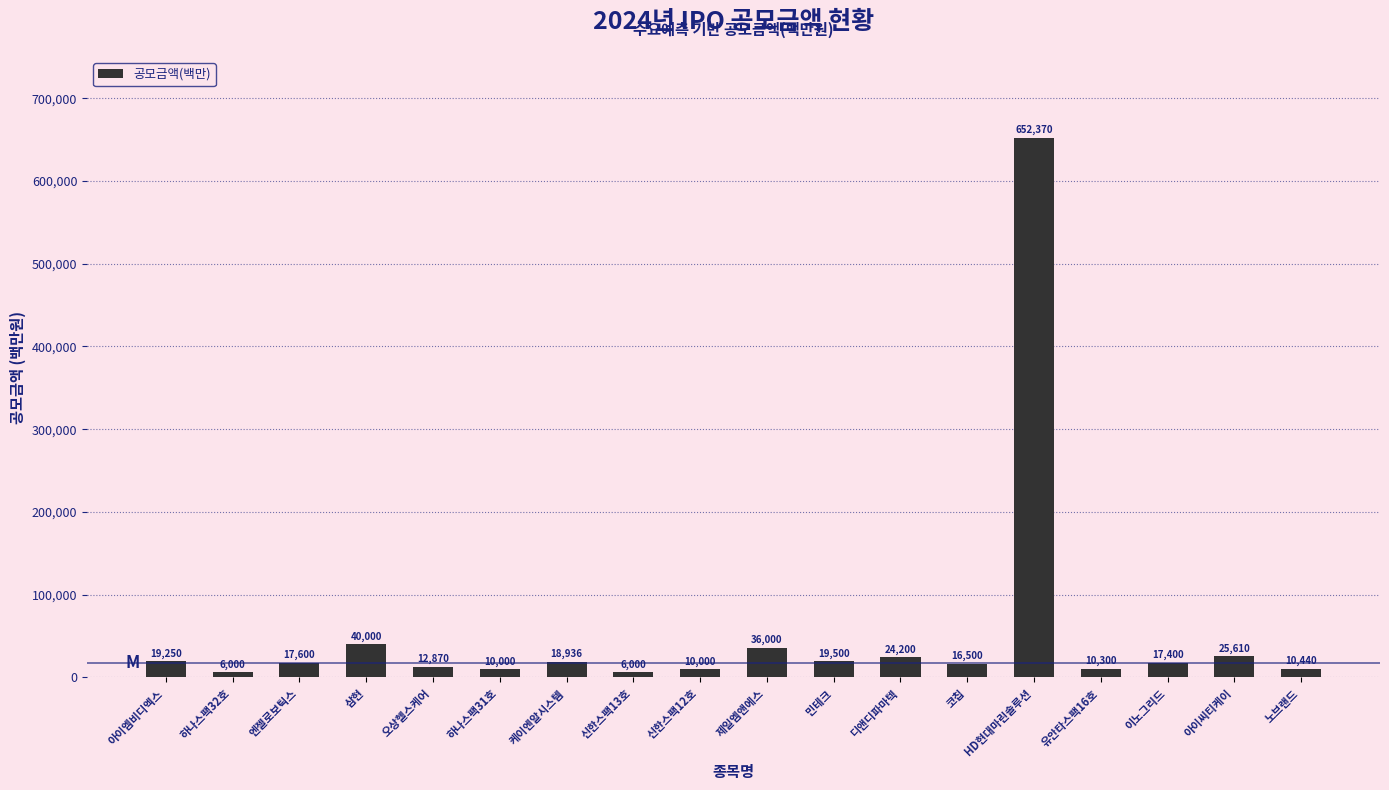

What is the difference between the maximum and minimum values?

646370